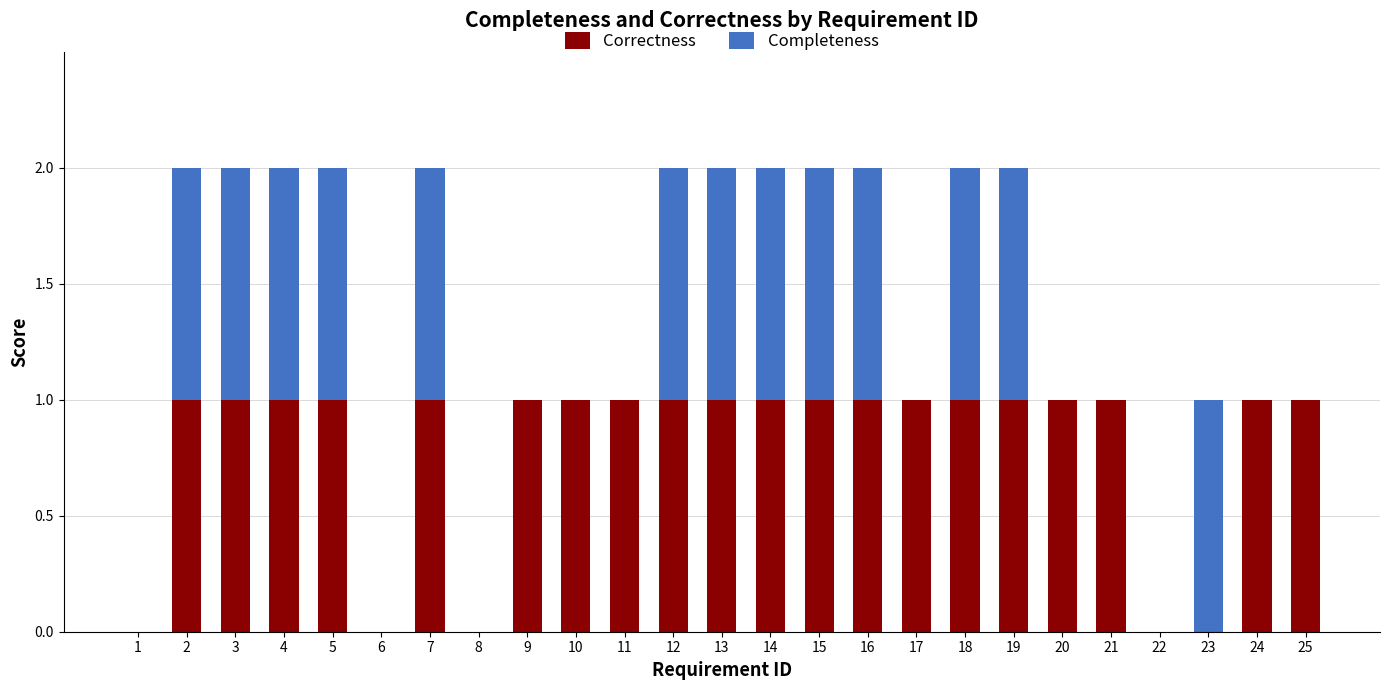

What are all the series names shown in the legend?

Correctness, Completeness